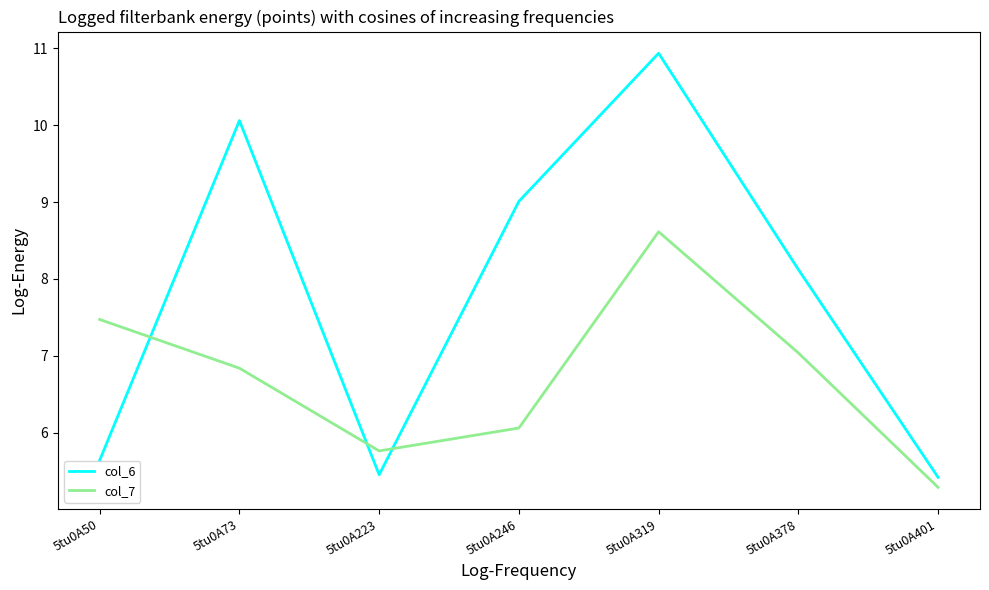

How many times do col_6 and col_7 cross each other?

3